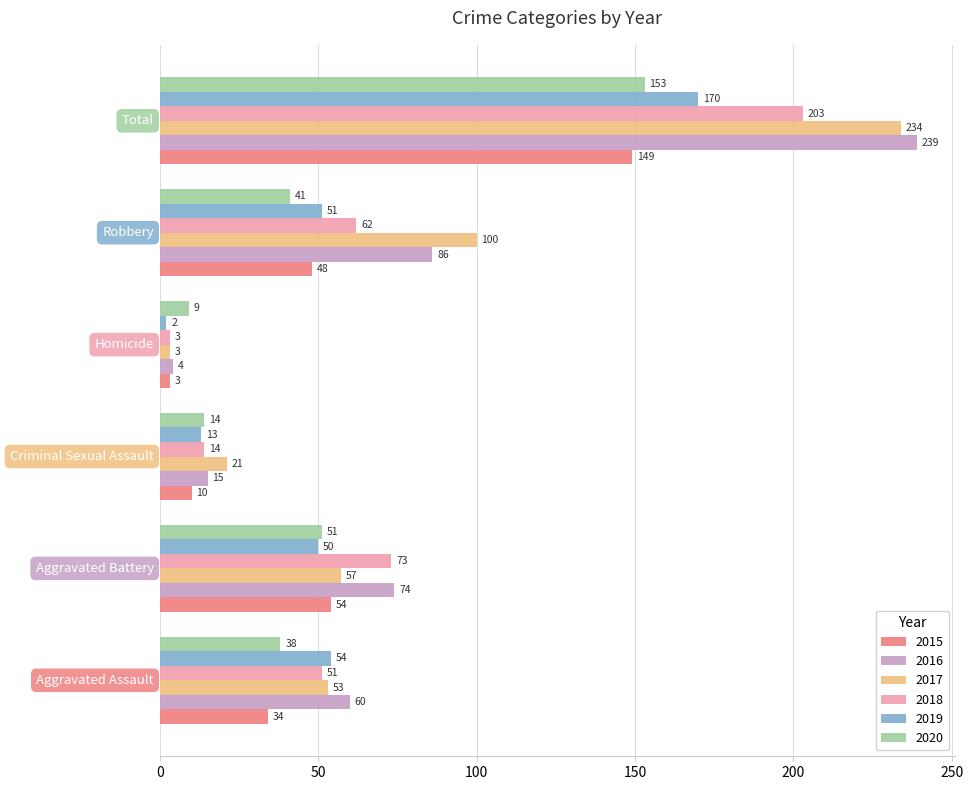

What is the maximum value shown in the chart?

239